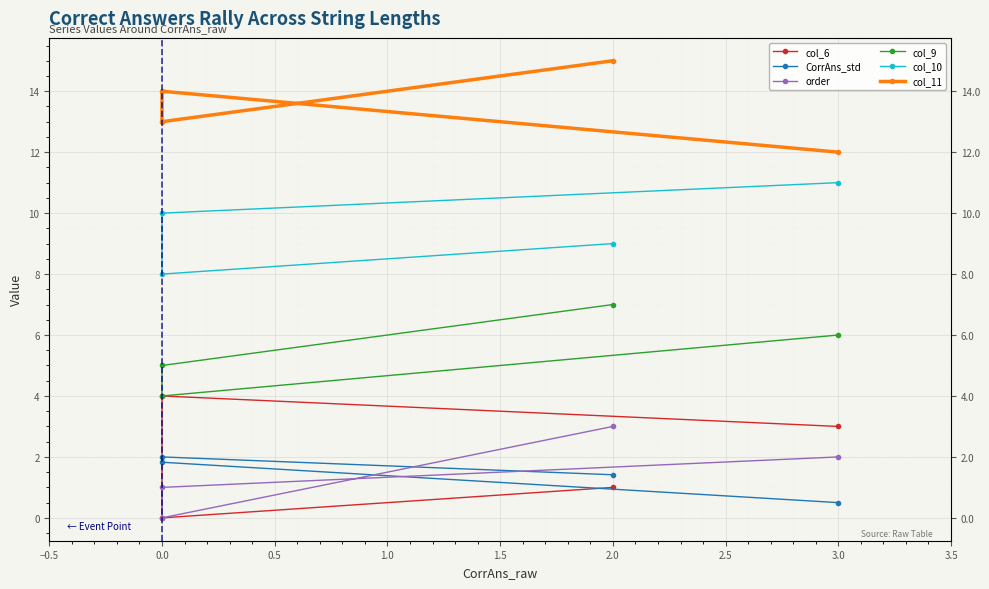

True or false: col_11 and col_10 cross at least once.

False